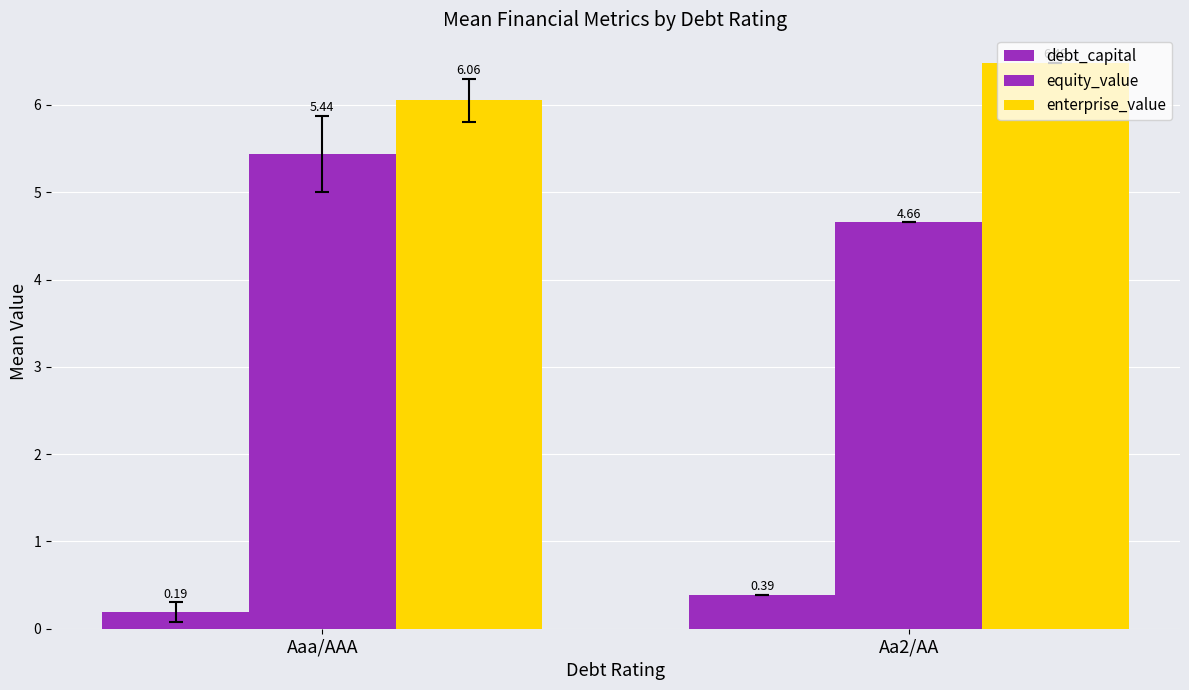

What position from the right is Aa2/AA?

1